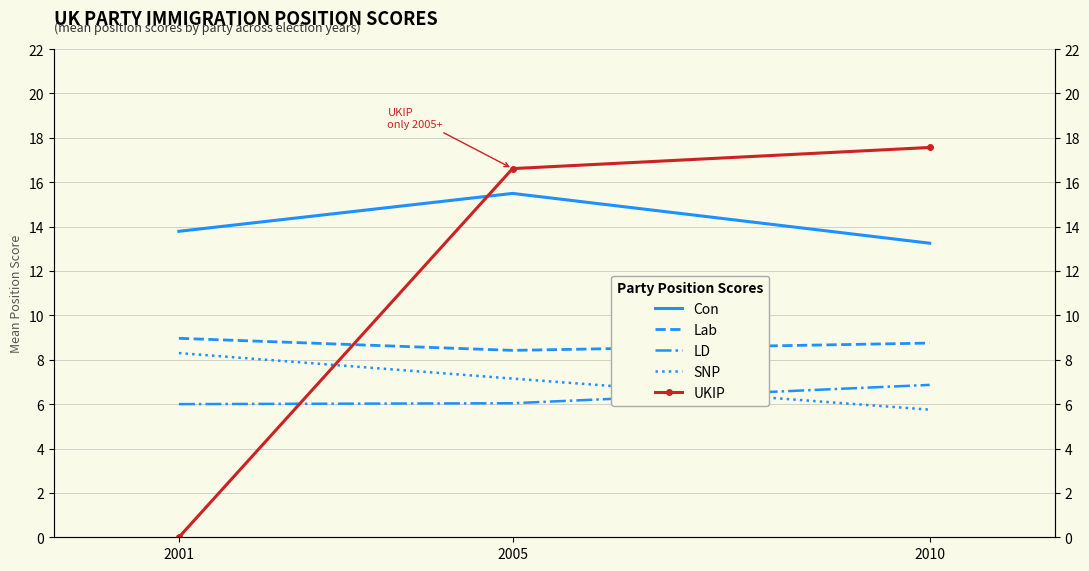

Which category has the lowest value across all series?

2001